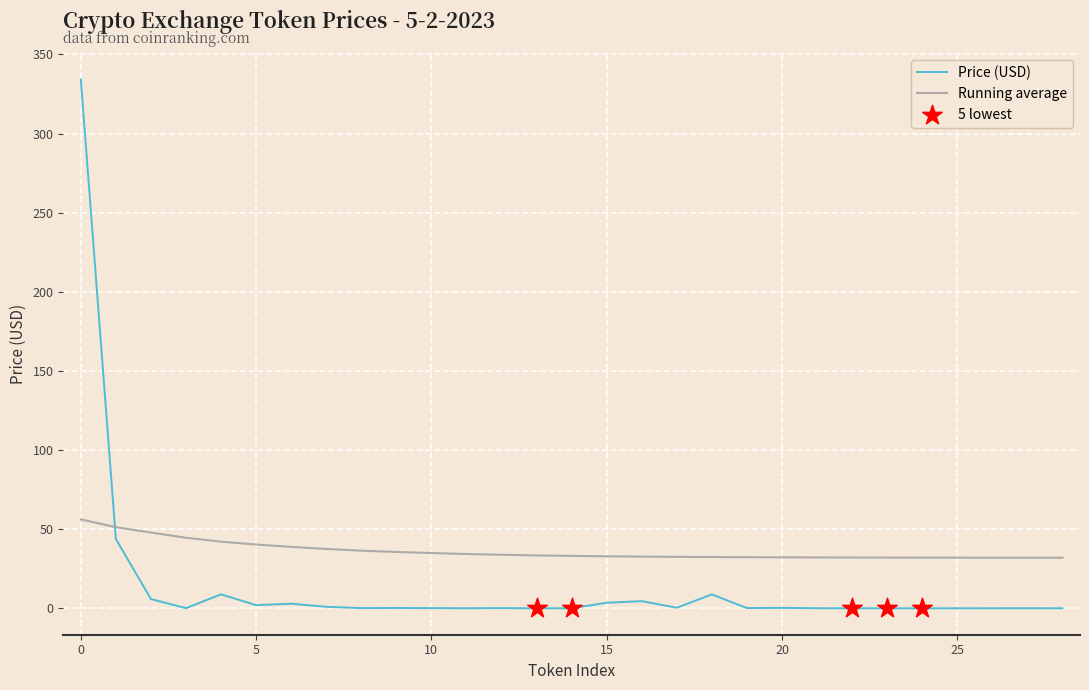

Which series has the largest total across all categories?

Running average